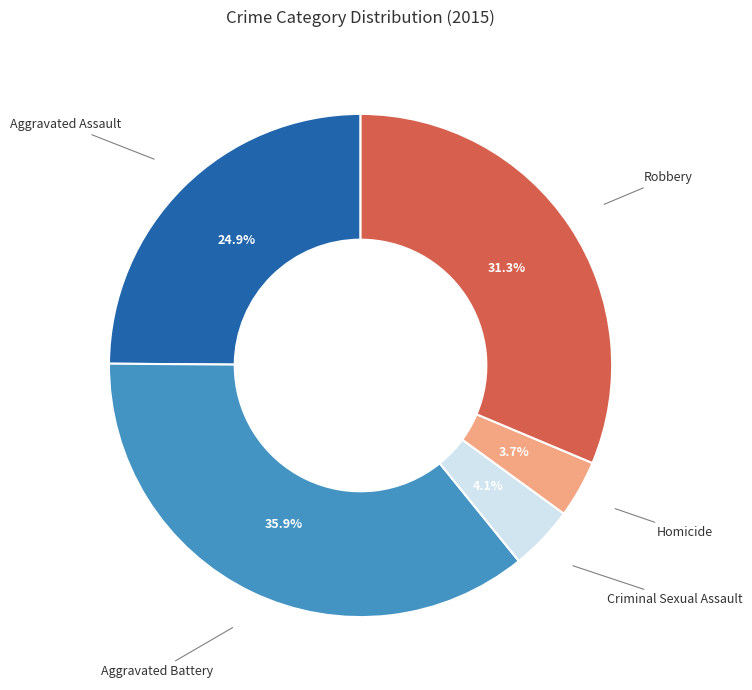

Is there any slice that represents more than half of the pie?

No